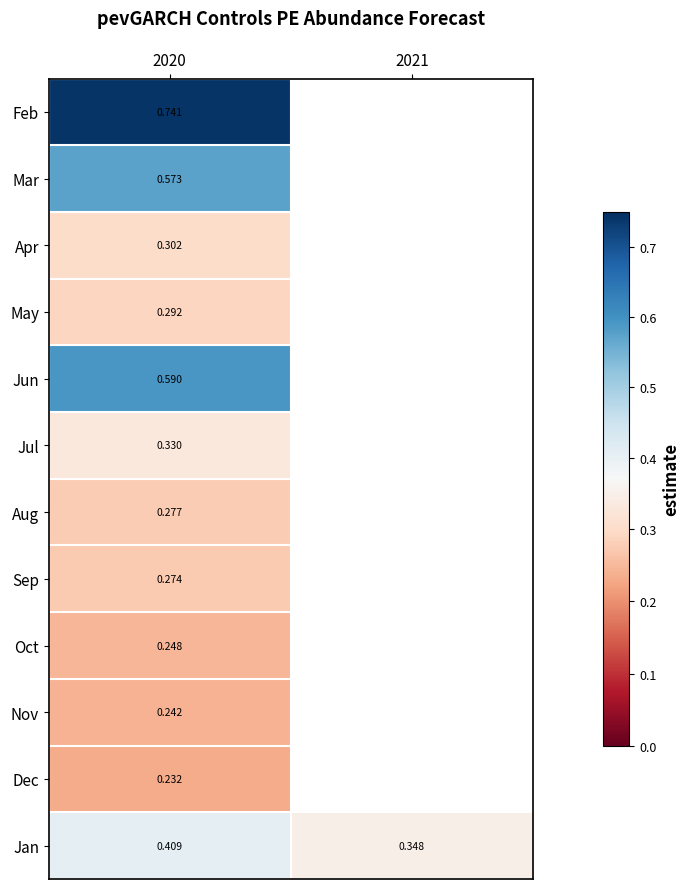

At 2020, list the series in order from smallest to largest.

Dec, Nov, Oct, Sep, Aug, May, Apr, Jul, Jan, Mar, Jun, Feb